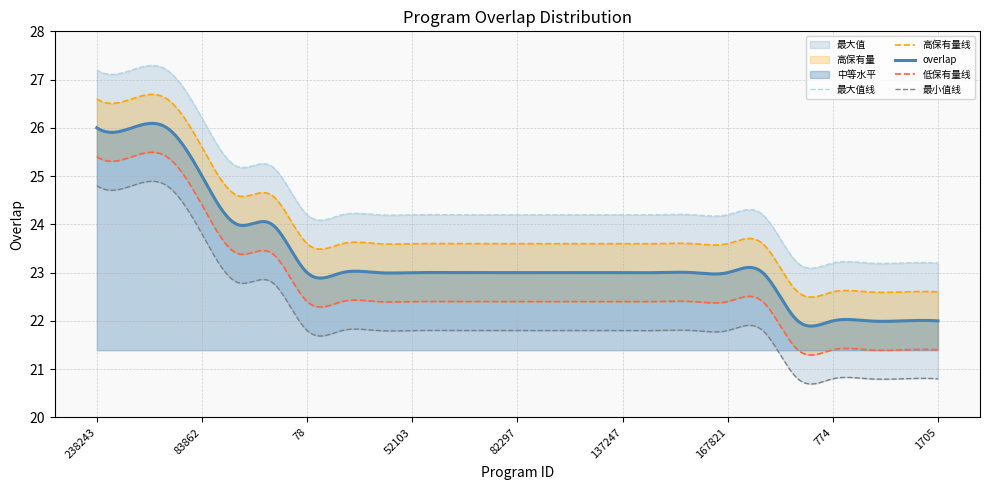

What is the label of the 4th point from the left?

83862